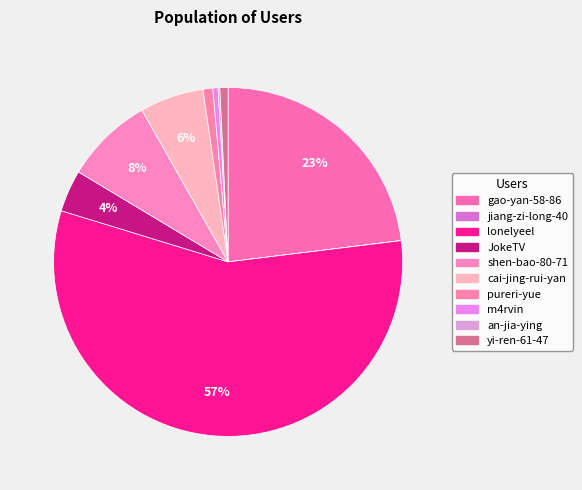

How many segments does this pie chart have?

10